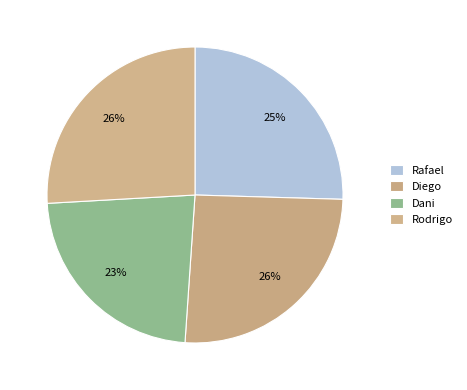

True or false: Rafael accounts for 32% of the total.

False